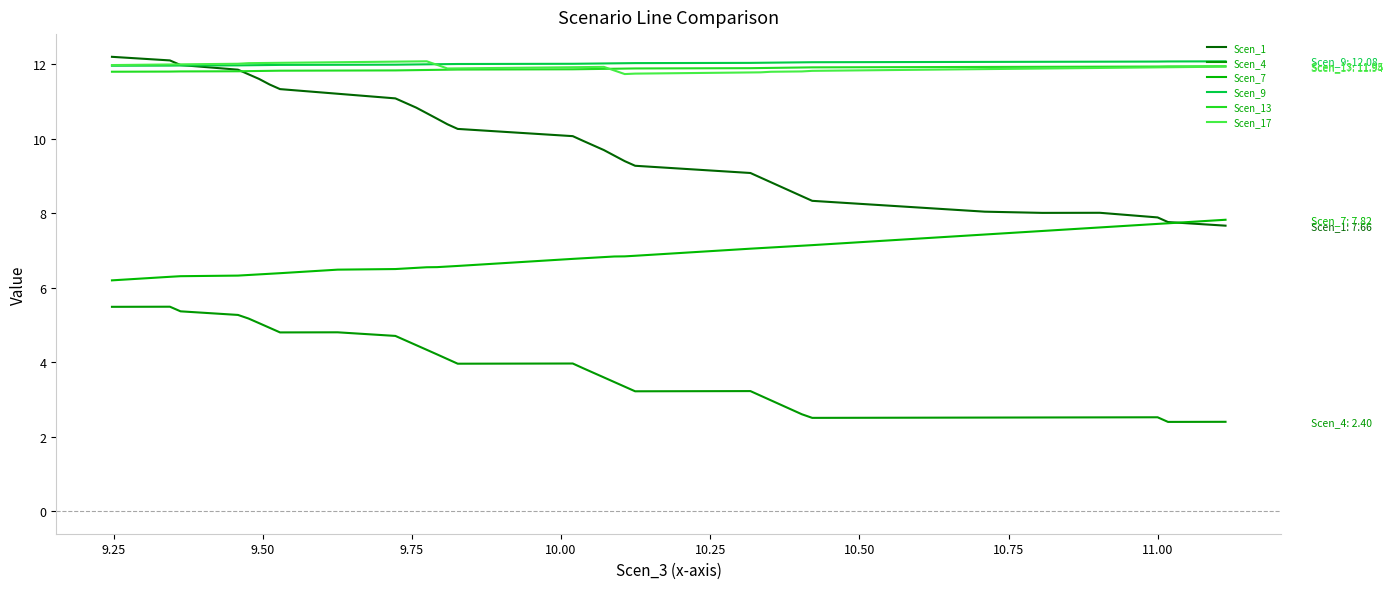

What is the maximum value shown in the chart?

12.2